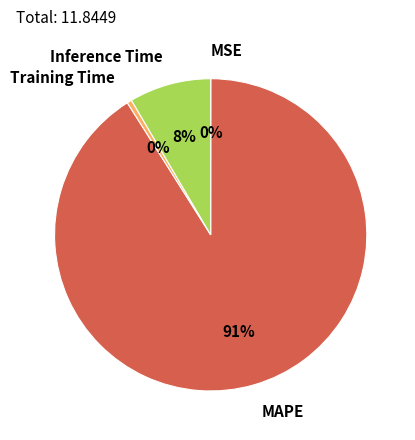

To the nearest percent, what percentage of the pie is Inference Time?

8%